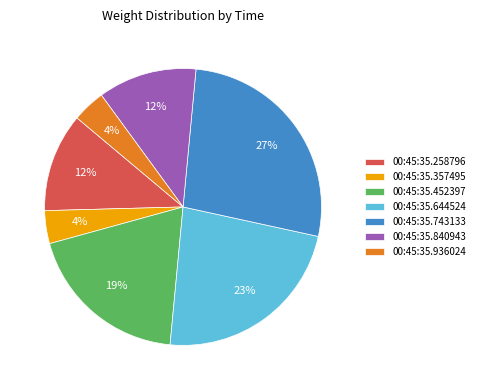

Which category has the biggest portion of the pie?

00:45:35.743133